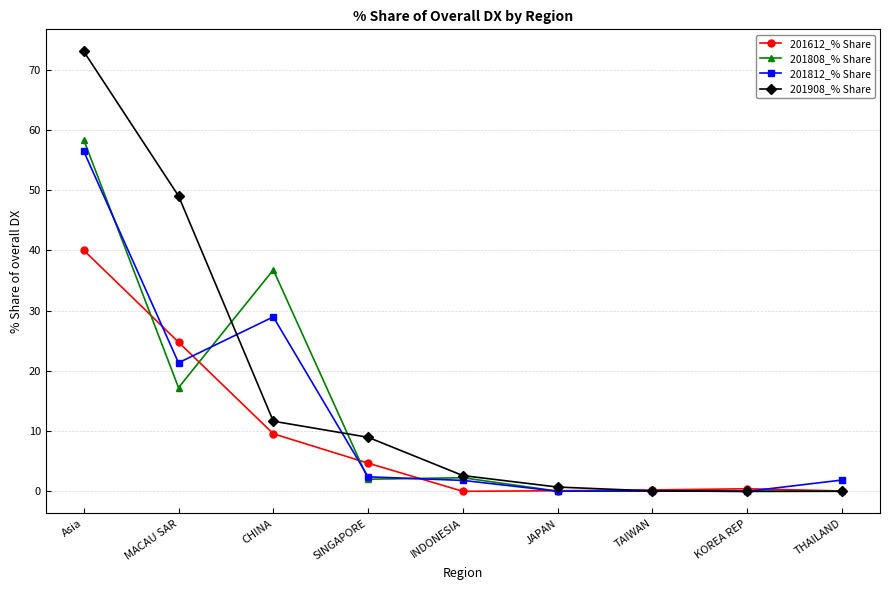

Which series has the largest range (max minus min)?

201908_% Share